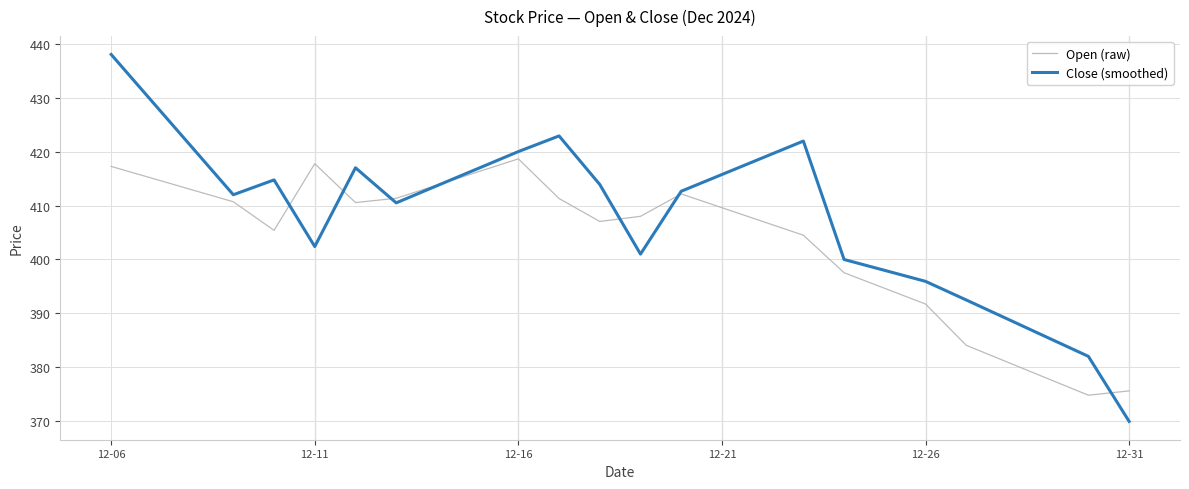

How many distinct data groups are displayed?

2